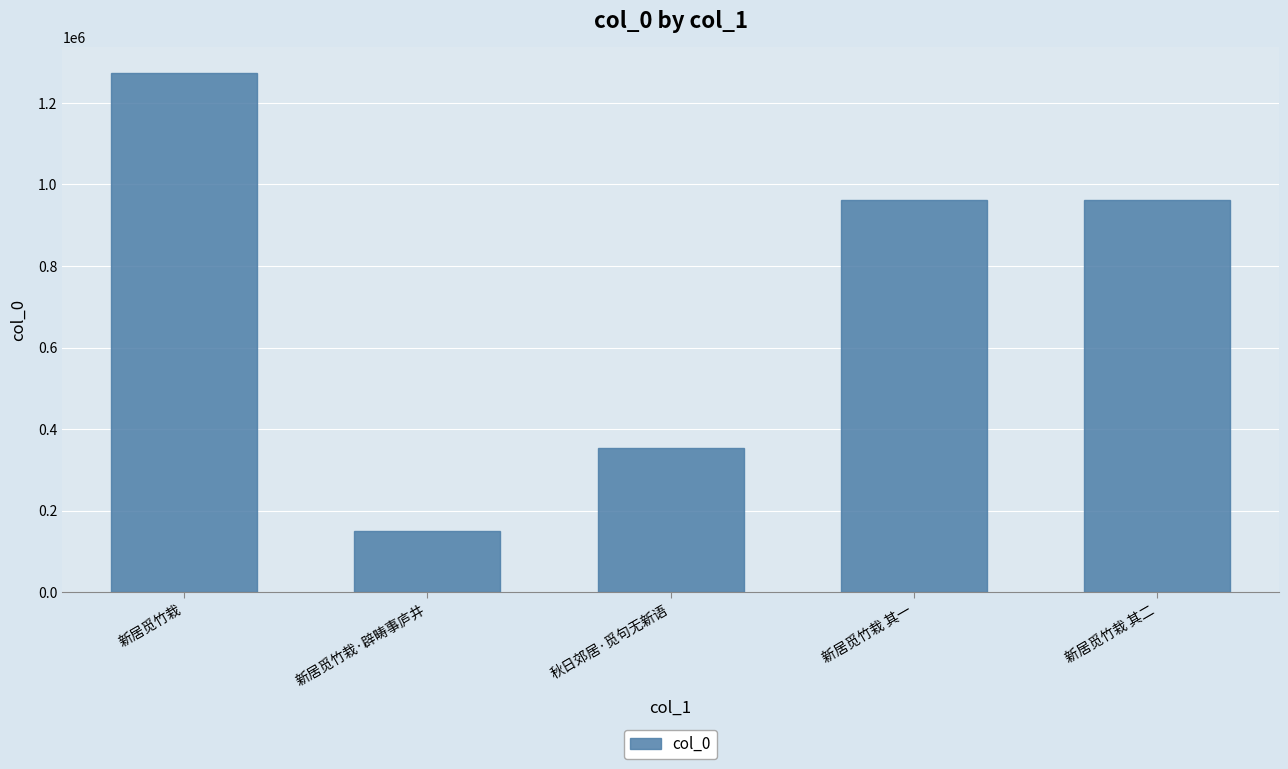

What value does the data have at 新居觅竹栽 其一?

961803